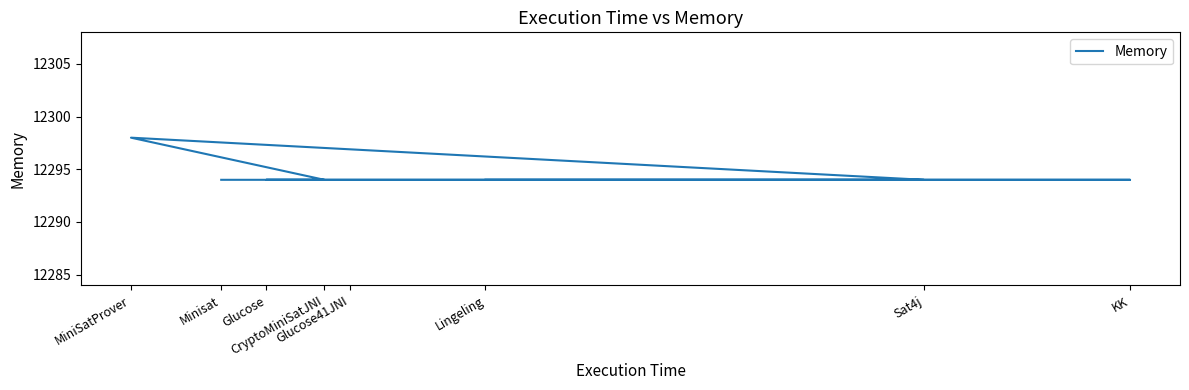

The value at Glucose41JNI is 20291. True or false?

False